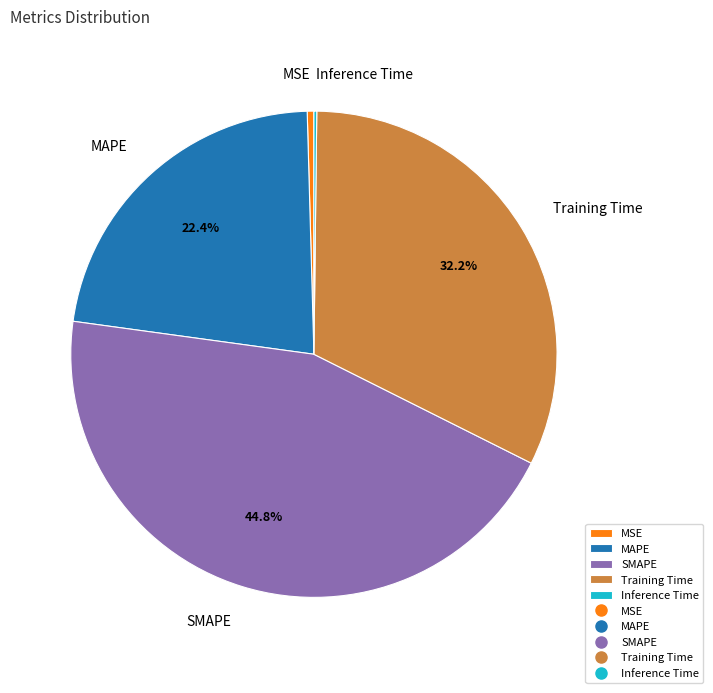

To the nearest percent, what percentage of the pie is SMAPE?

45%